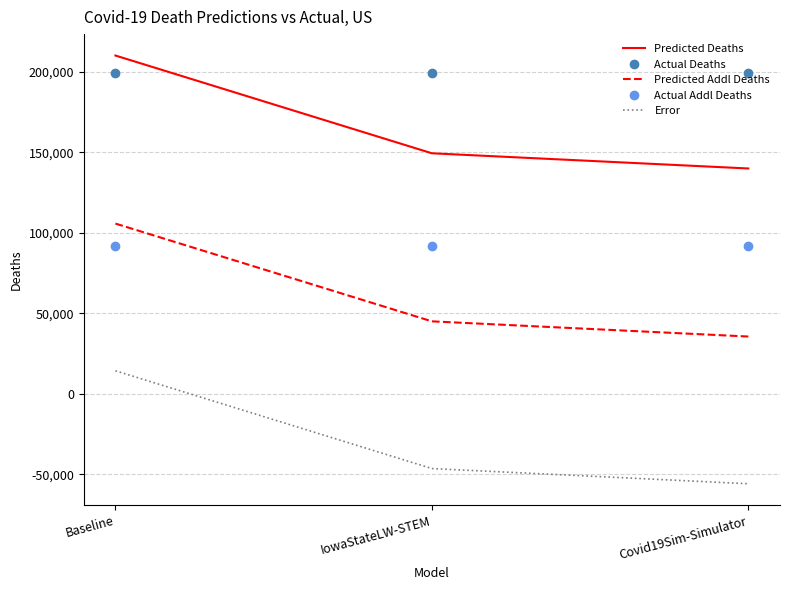

How many values in Error are above zero?

1